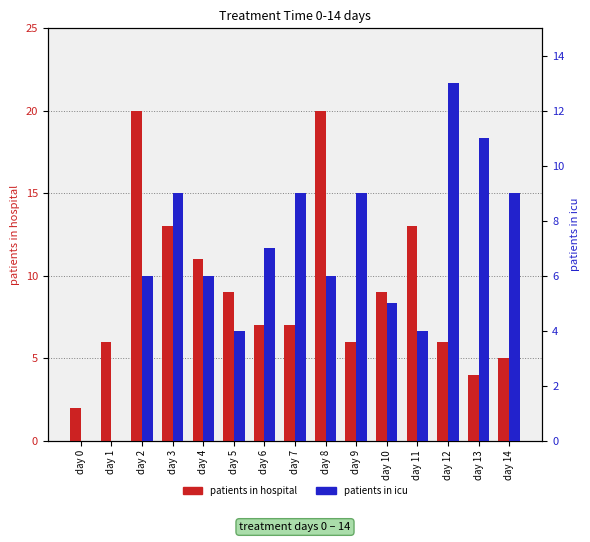

What is the difference between the second highest and second lowest values in the patients in icu series?

11